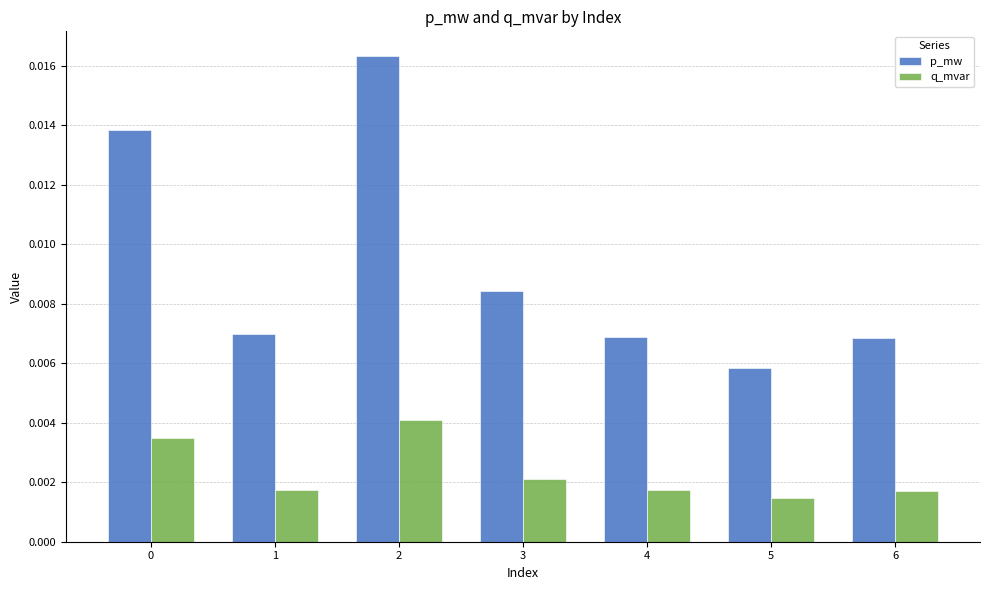

Is the value of p_mw at 2 greater than the value of q_mvar at 2?

Yes